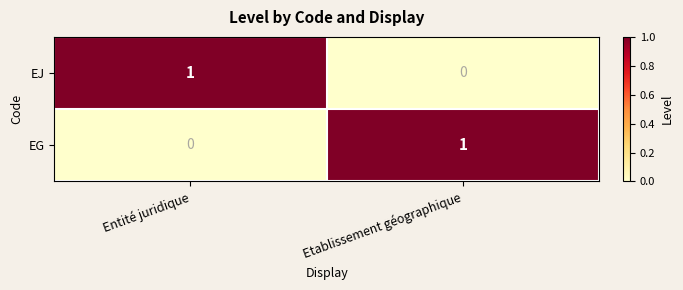

Reading right to left, transcribe all the data shown in this chart.

EJ: 0	1
EG: 1	0